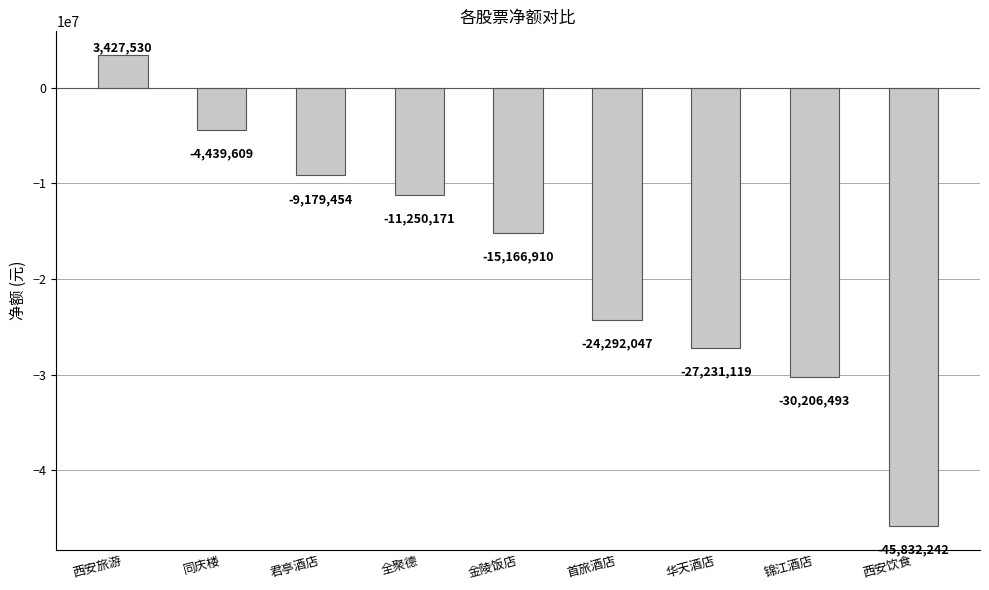

What is the minimum value shown in the chart?

-45832242